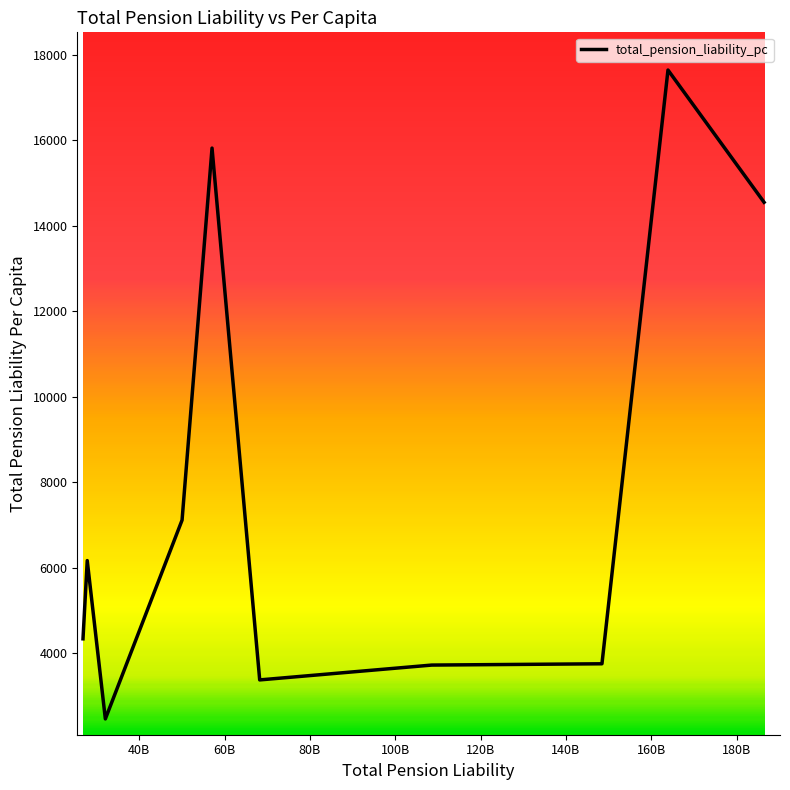

What is the difference between the maximum and minimum values?

15183.1